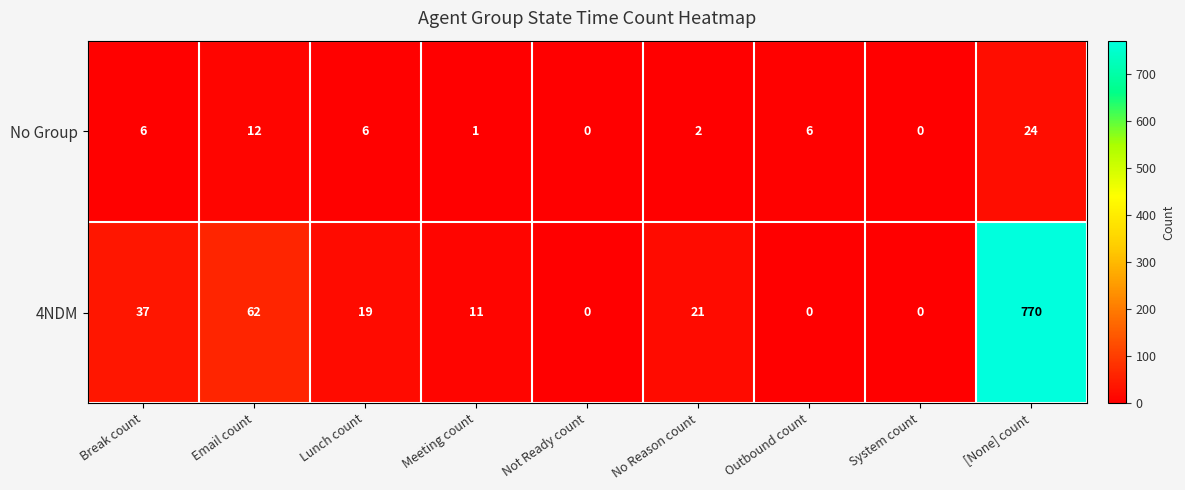

The value of No Group at Outbound count is 10. True or false?

False